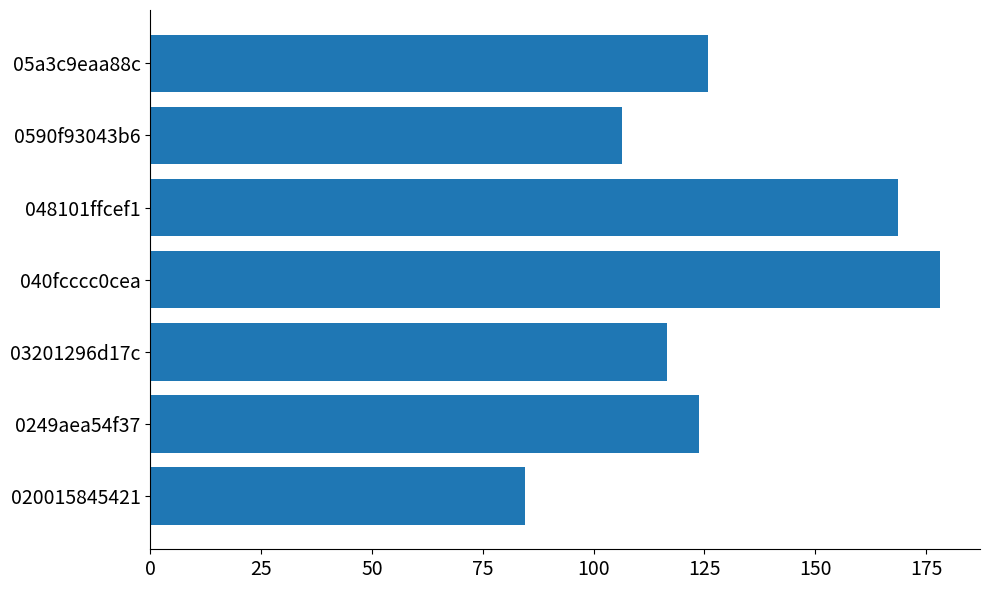

Between 03201296d17c and 05a3c9eaa88c, which is larger?

05a3c9eaa88c